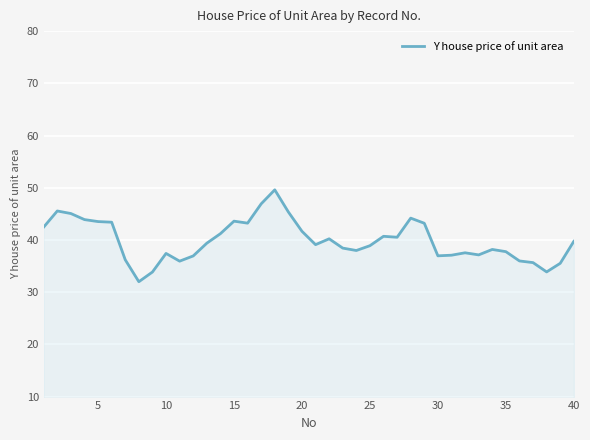

What is the difference between the maximum and minimum values?

17.6